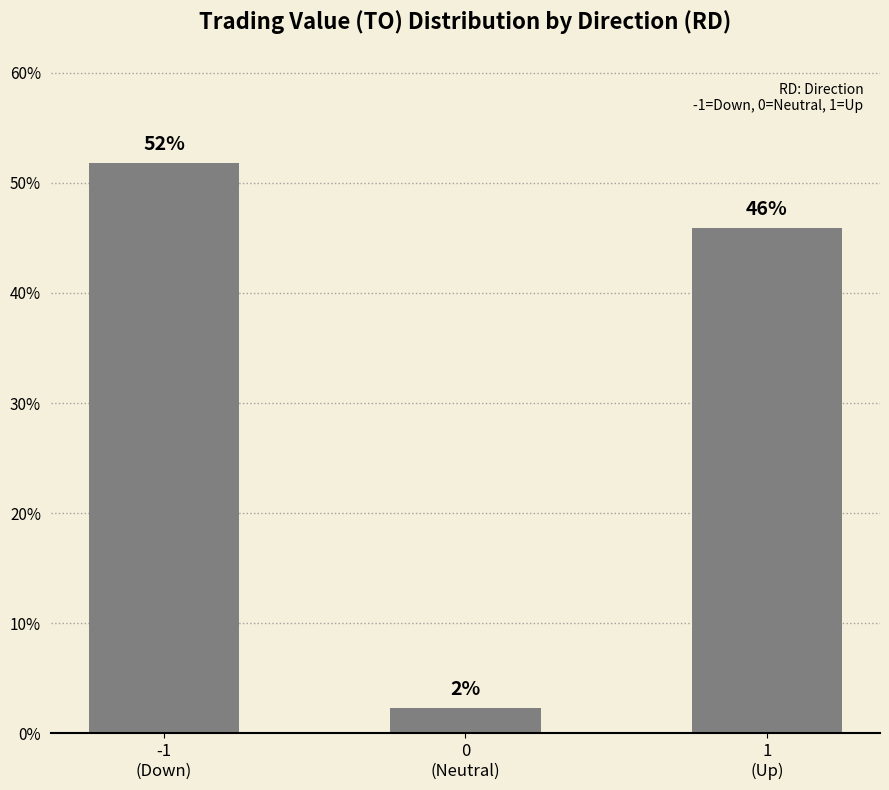

Count the number of data series in this chart.

1